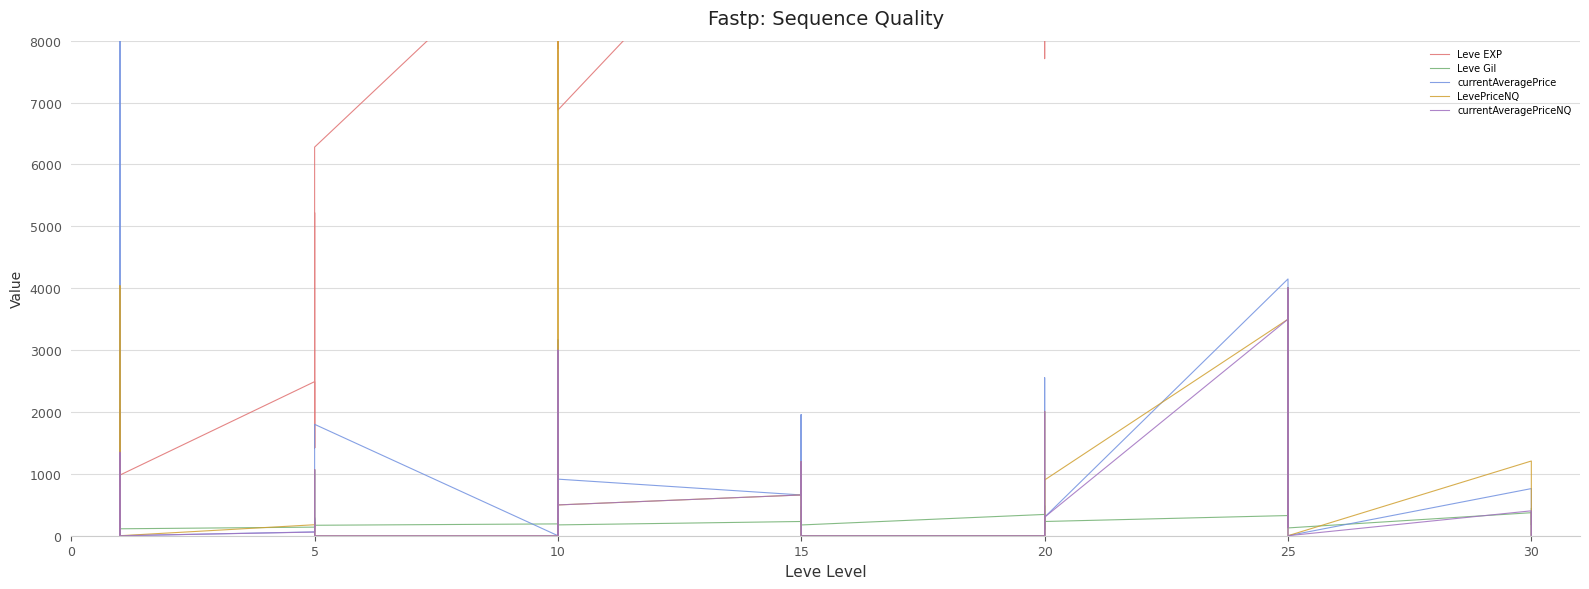

Which category has the lowest value in the currentAveragePriceNQ series?

5